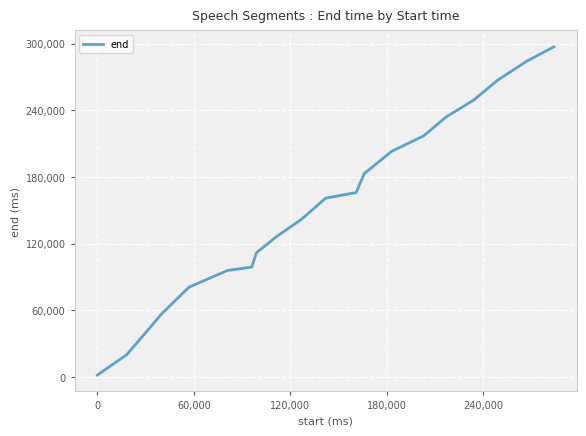

What is the greatest value displayed?

297000